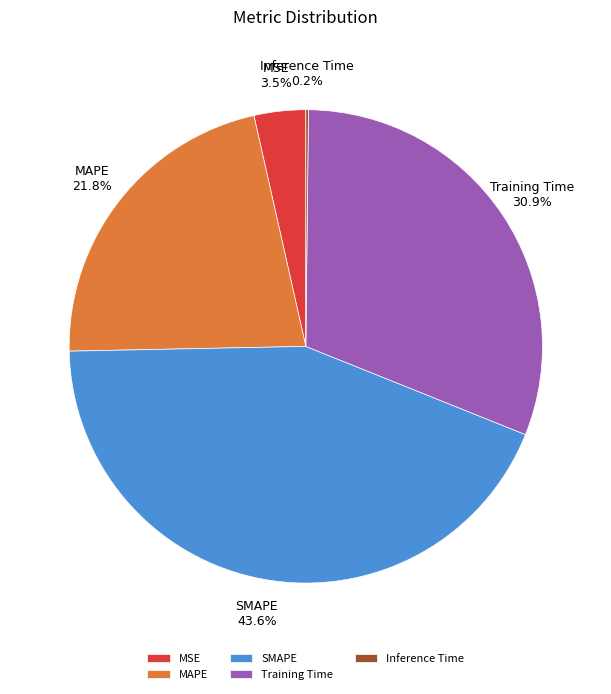

What is the largest slice in the pie chart?

SMAPE